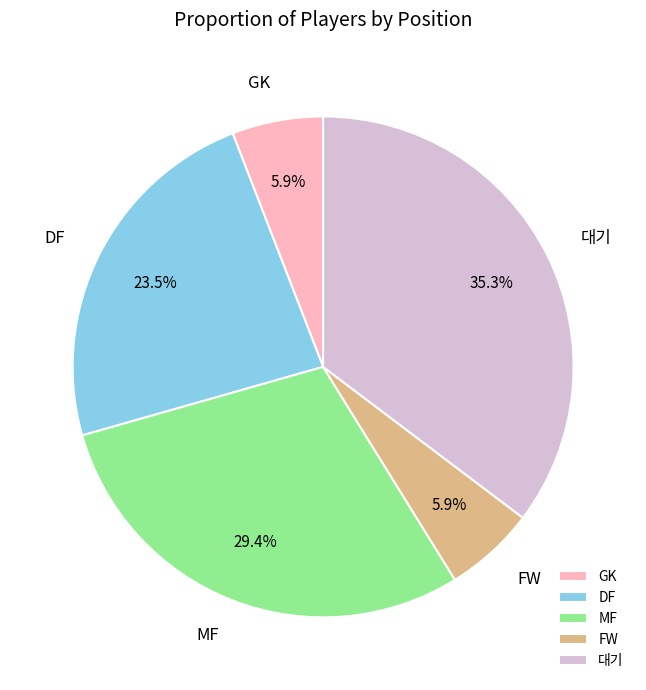

How many segments does this pie chart have?

5